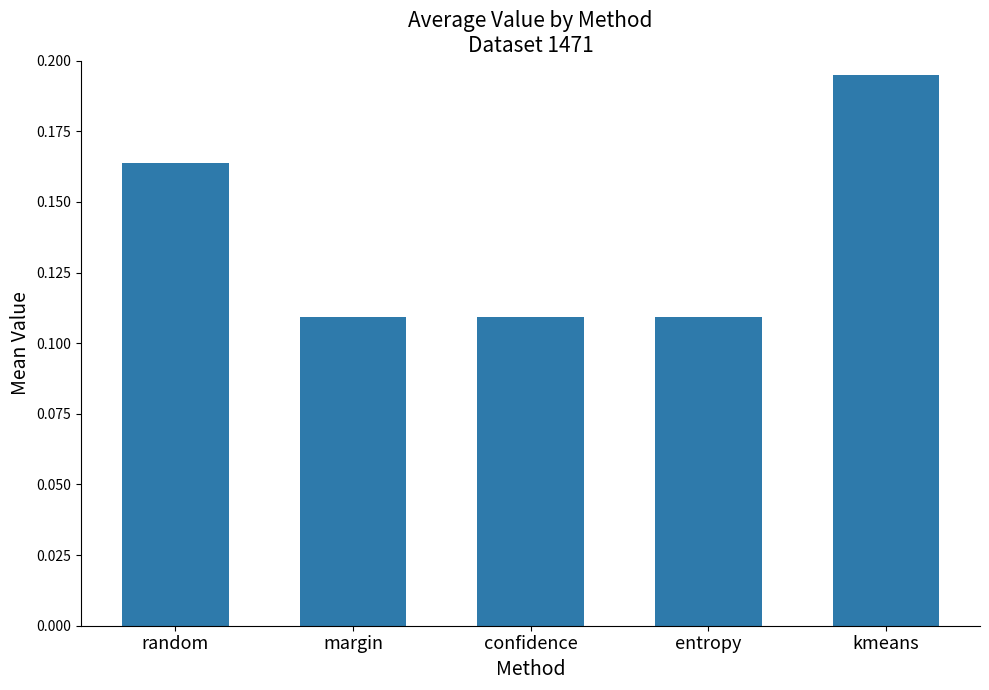

The chart shows a value of 0.2 at confidence. True or false?

False